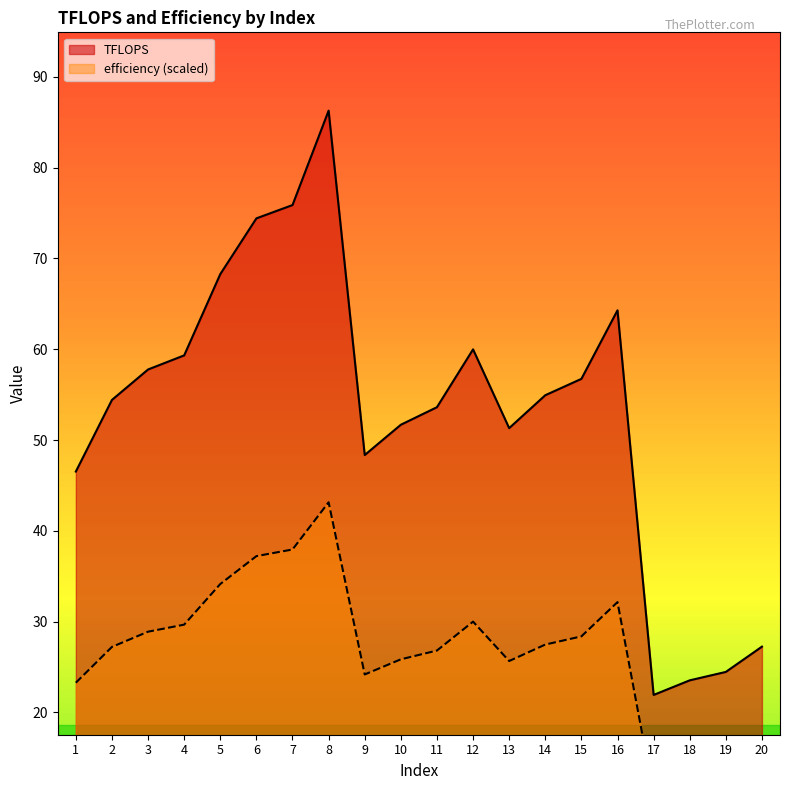

At which label does TFLOPS first exceed 54?

2